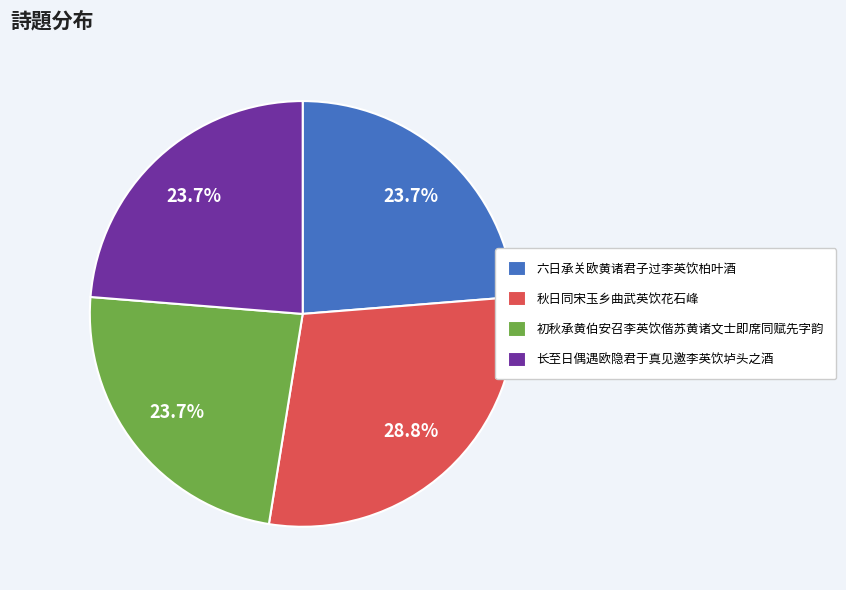

Between 秋日同宋玉乡曲武英饮花石峰 and 长至日偶遇欧隐君于真见邀李英饮垆头之酒, which is larger?

秋日同宋玉乡曲武英饮花石峰